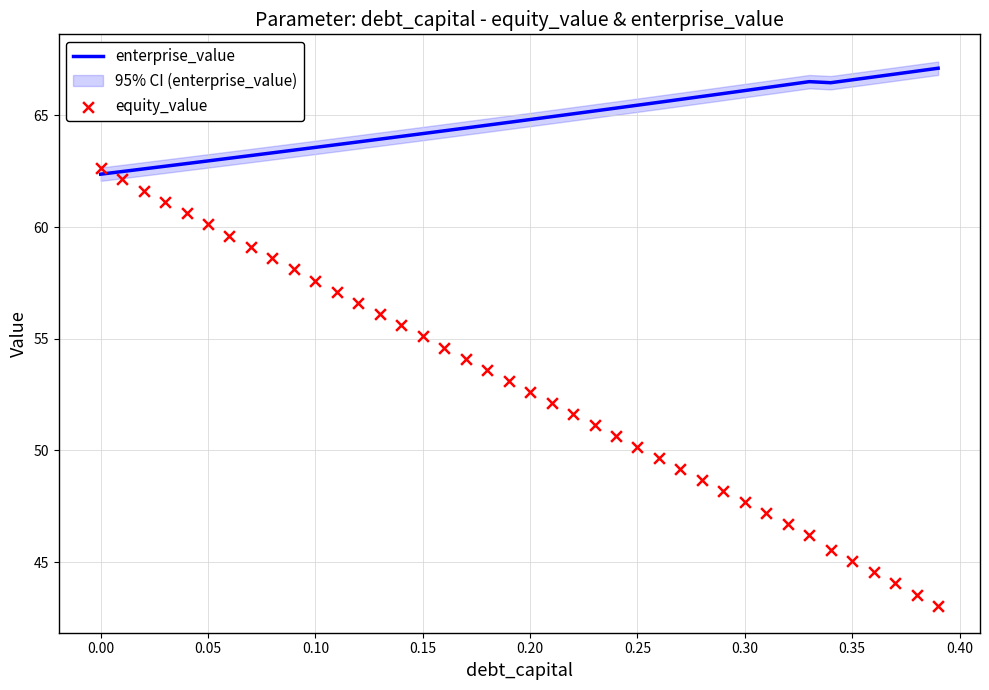

Which series contains the highest Y value?

enterprise_value